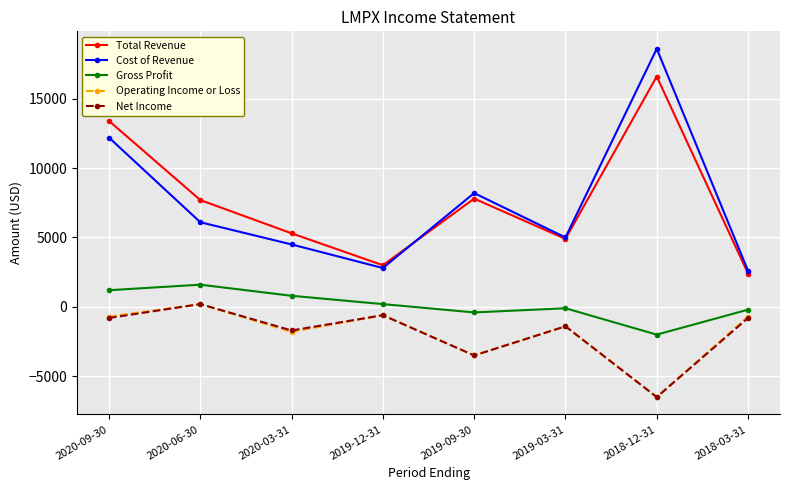

True or false: Cost of Revenue and Operating Income or Loss intersect in this chart.

False